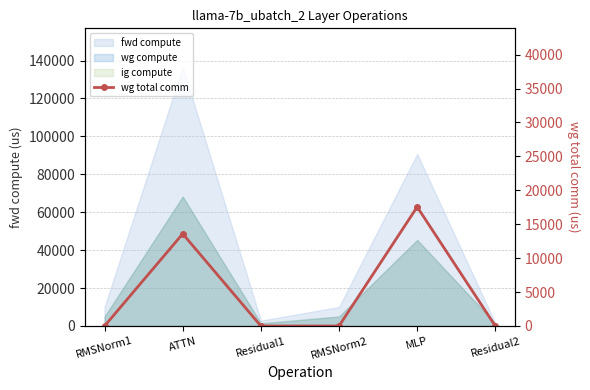

True or false: the data has more than 1 interior local peaks.

True